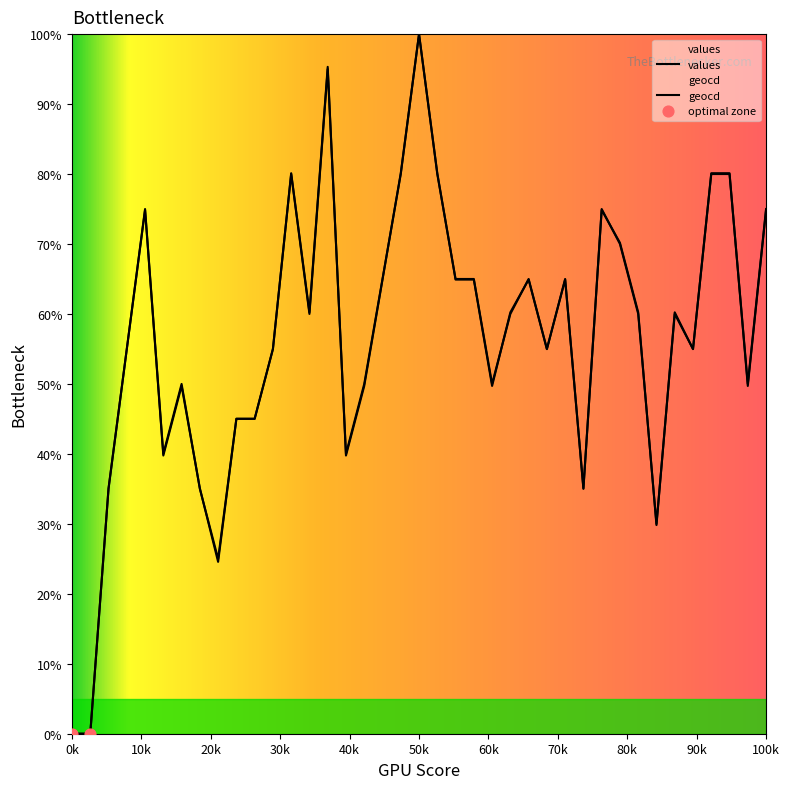

Which series contains the highest Y value?

values